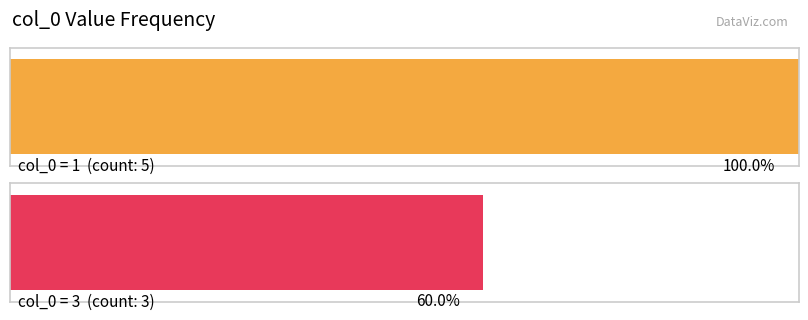

What is the smallest value displayed?

1